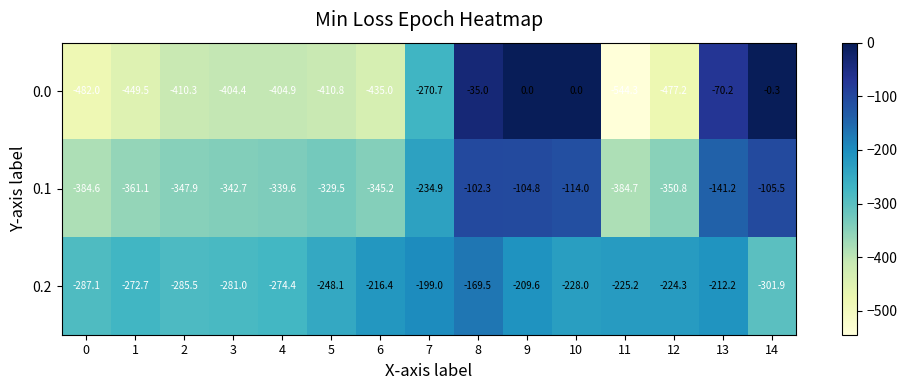

At which category does the chart reach its minimum across all series?

11